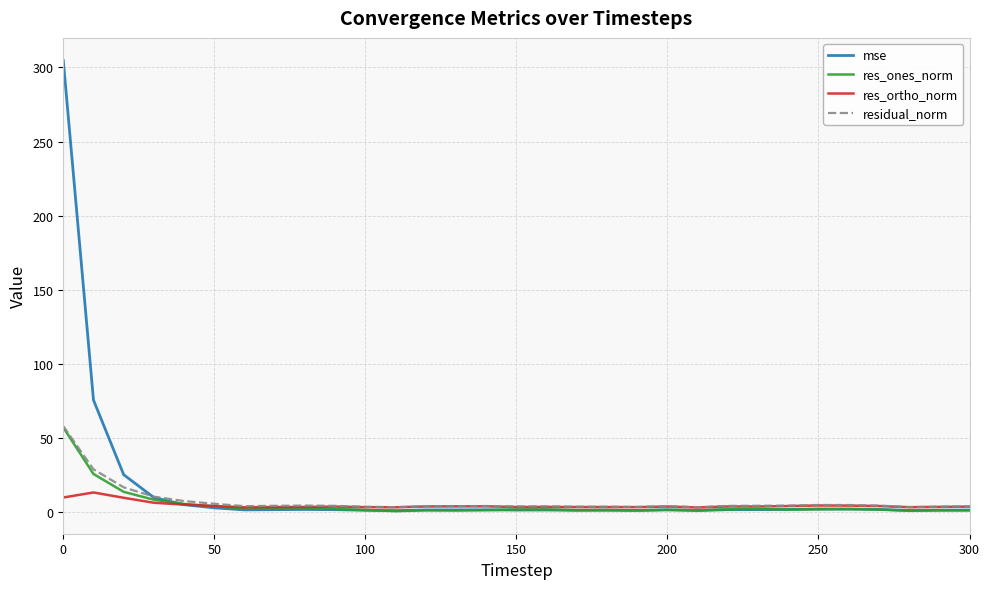

What is the maximum value shown in the chart?

304.7